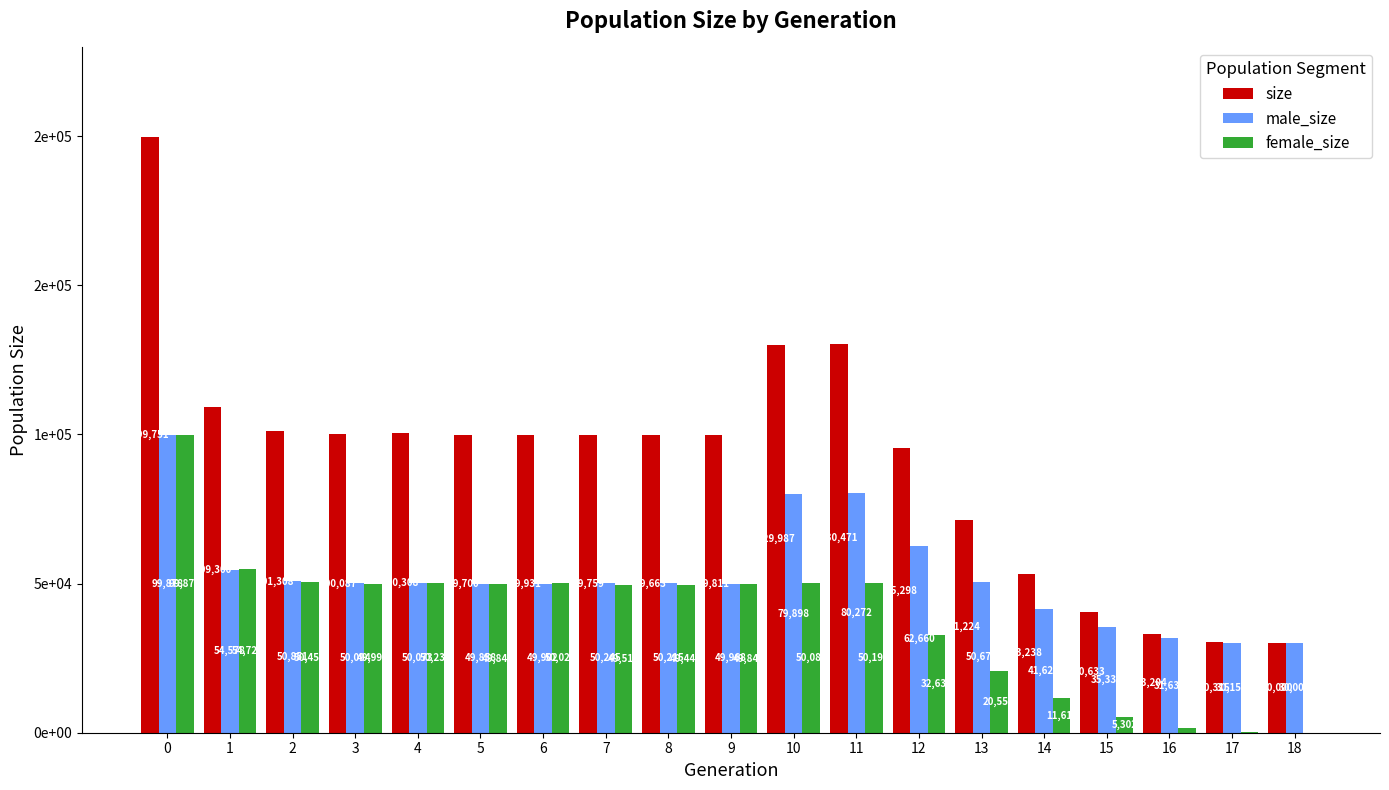

What is the difference between the highest and lowest values at 16?

31633